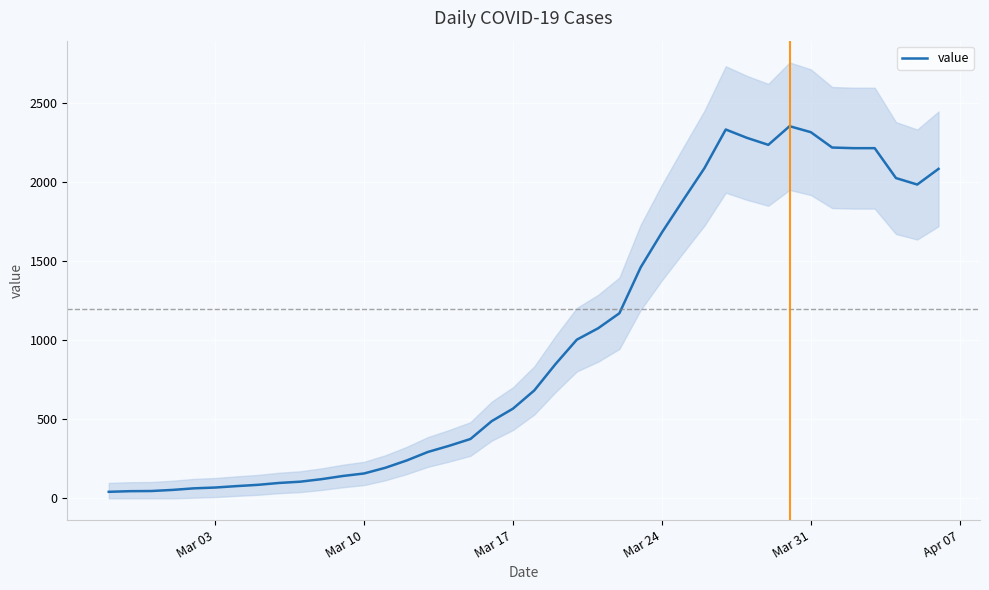

What is the maximum value for value?

2353